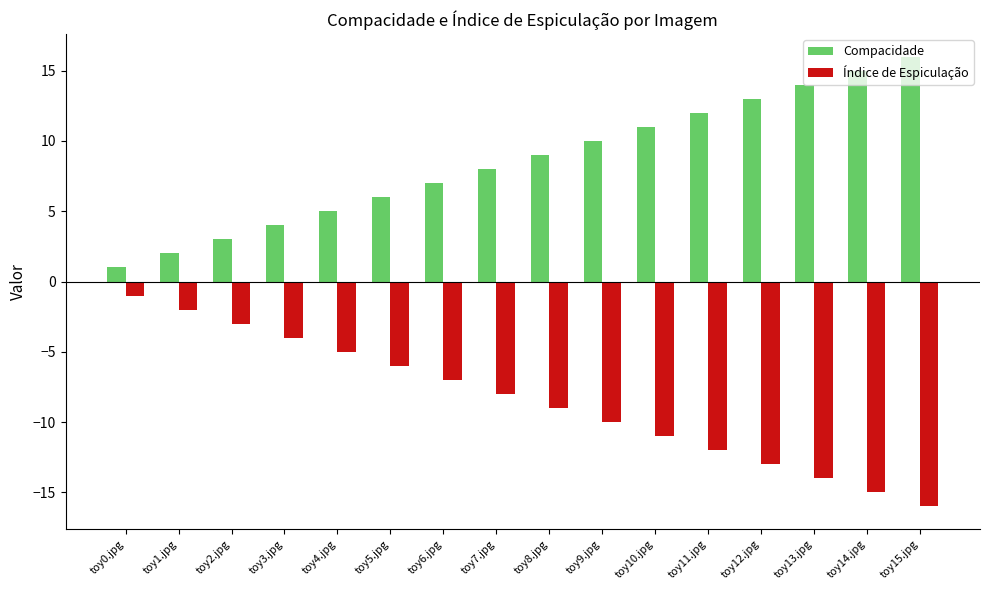

Is it true that Compacidade equals 8 at toy14.jpg?

False